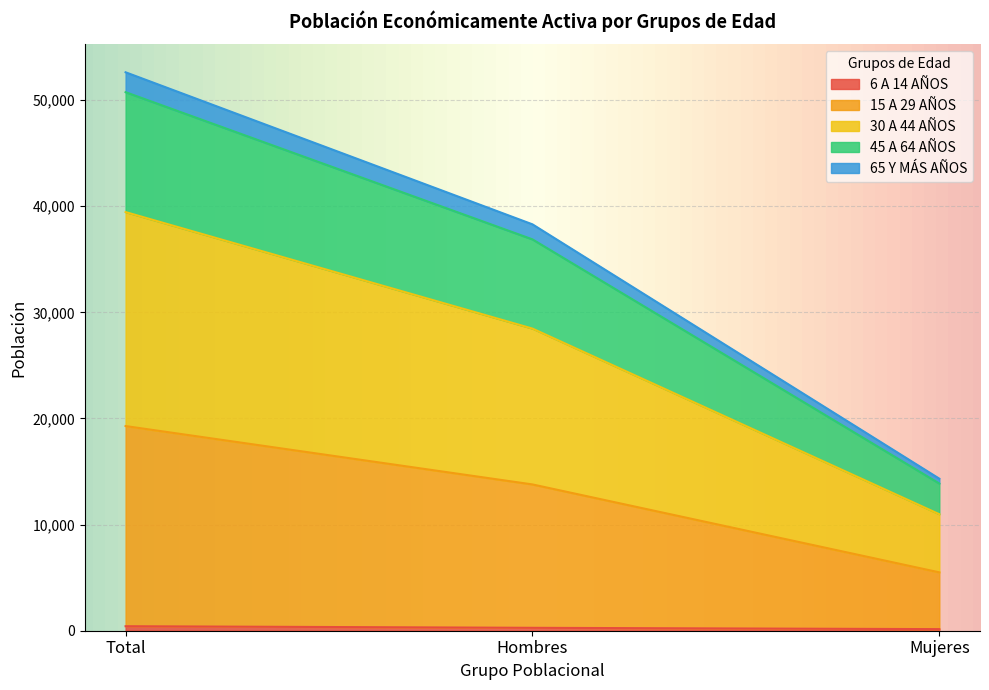

Count the number of data series in this chart.

5